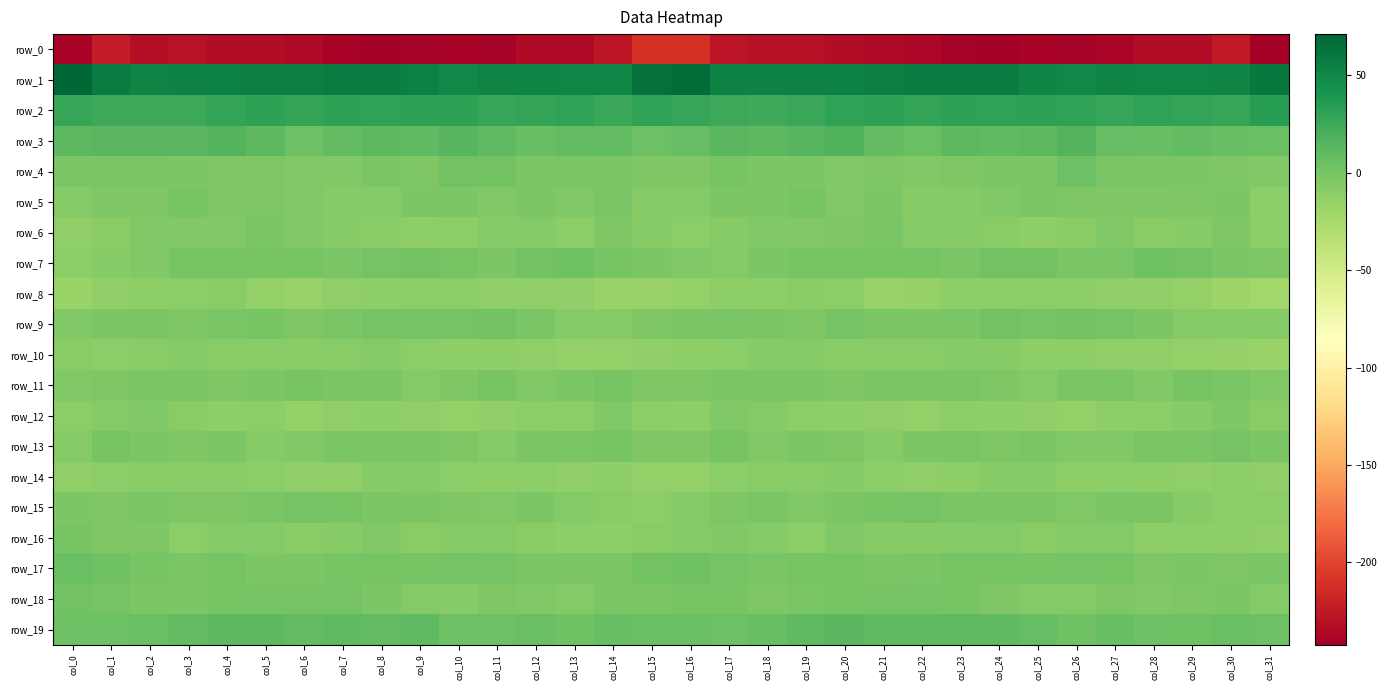

True or false: row_4 has a value of 2.1 at col_10.

True